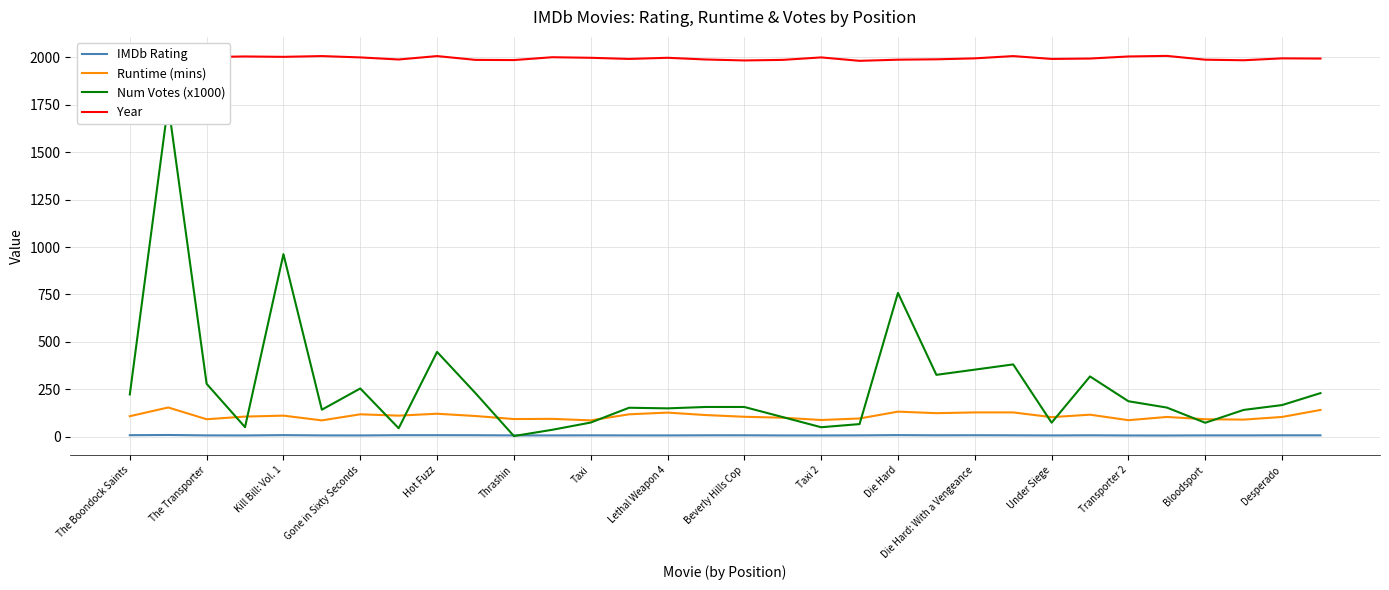

Reading right to left, transcribe all the data shown in this chart.

IMDb Rating: 7.2	7.2	6.7	6.8	6.1	6.3	7.2	6.5	7.1	7.6	7.2	8.2	6.9	6.5	6.5	7.3	7.2	6.6	6.7	7.0	6.7	6.7	7.6	7.8	7.8	6.5	6.7	8.1	6.5	6.8	8.9	7.8
Runtime (mins): 141.0	104.0	90.0	92.0	104.0	87.0	116.0	103.0	128.0	128.0	124.0	132.0	96.0	88.0	100.0	105.0	114.0	127.0	118.0	86.0	94.0	93.0	109.0	121.0	111.0	118.0	86.0	111.0	106.0	92.0	154.0	108.0
Num Votes (x1000): 229.7	166.7	141.1	73.4	153.6	186.9	317.6	73.9	381.1	353.5	326.1	758.2	66.4	49.8	103.3	156.6	156.7	149.4	152.7	74.6	36.4	3.4	229.5	447.0	44.5	254.2	142.3	962.4	50.3	278.7	1752.9	222.8
Year: 1994.0	1995.0	1985.0	1988.0	2008.0	2005.0	1994.0	1992.0	2007.0	1995.0	1990.0	1988.0	1982.0	2000.0	1987.0	1984.0	1989.0	1998.0	1992.0	1998.0	2001.0	1986.0	1987.0	2007.0	1989.0	2000.0	2007.0	2003.0	2005.0	2002.0	1994.0	1999.0